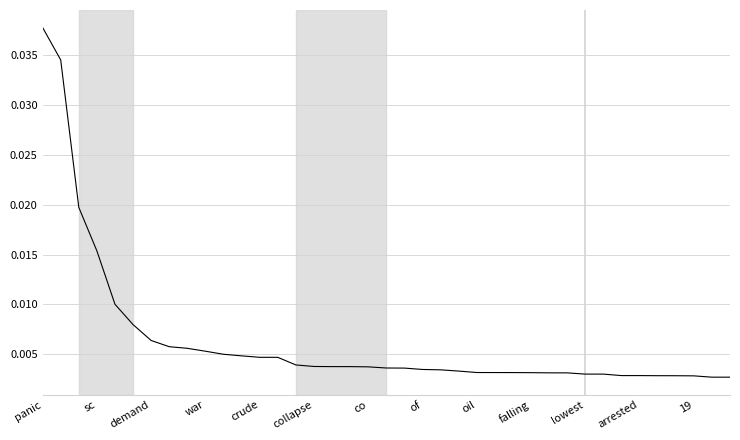

Does the chart display data point markers on the line(s)?

No